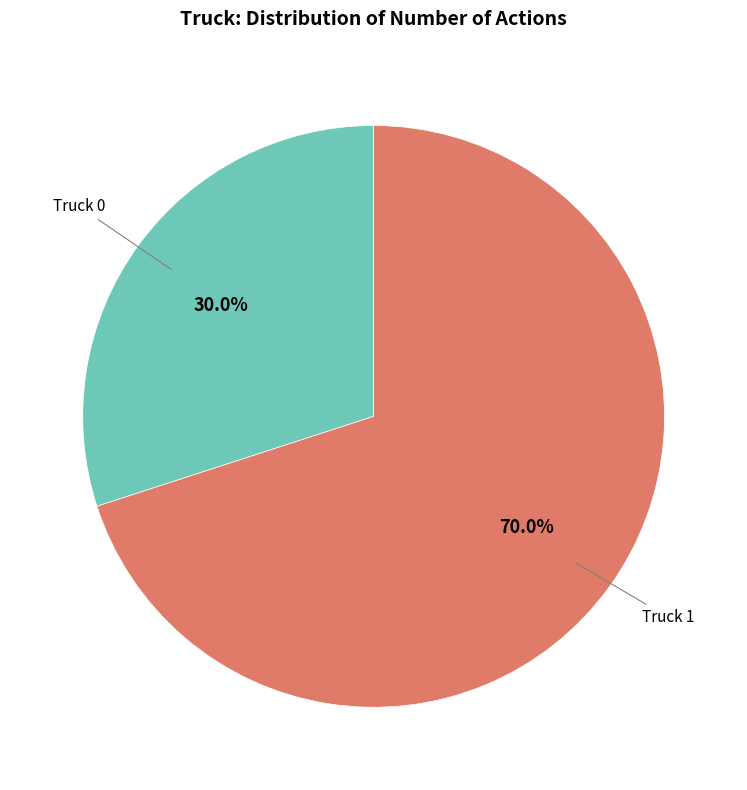

Count the number of slices in the pie.

2